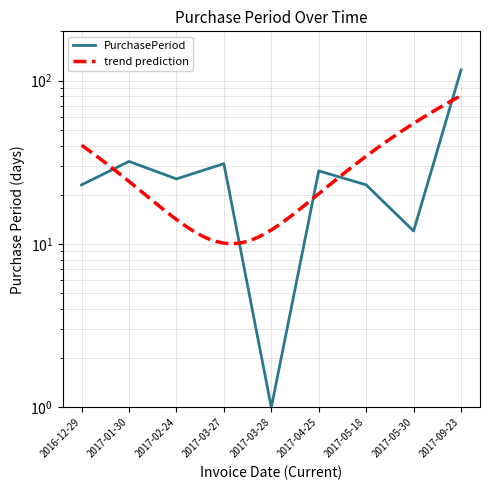

Rank the categories by value from lowest to highest.

2017-03-28, 2017-05-30, 2016-12-29, 2017-05-18, 2017-02-24, 2017-04-25, 2017-03-27, 2017-01-30, 2017-09-23